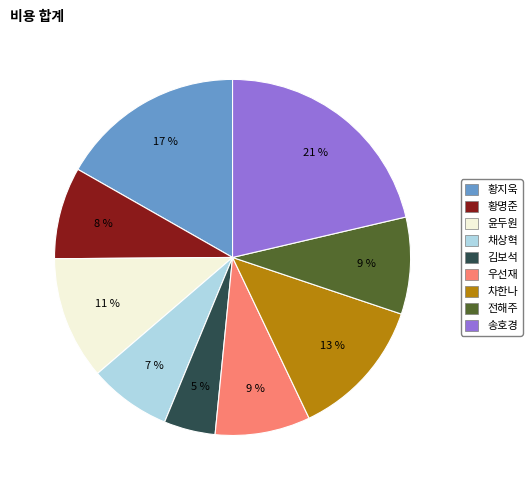

What is the smallest slice in the pie chart?

김보석